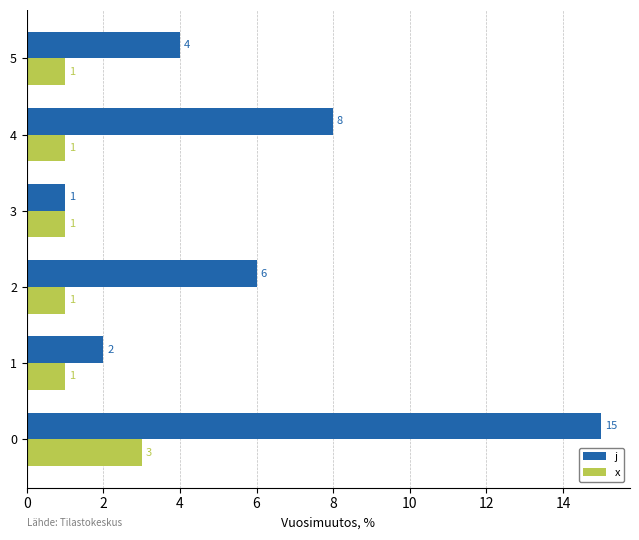

The x series shows 2 at 1. True or false?

False